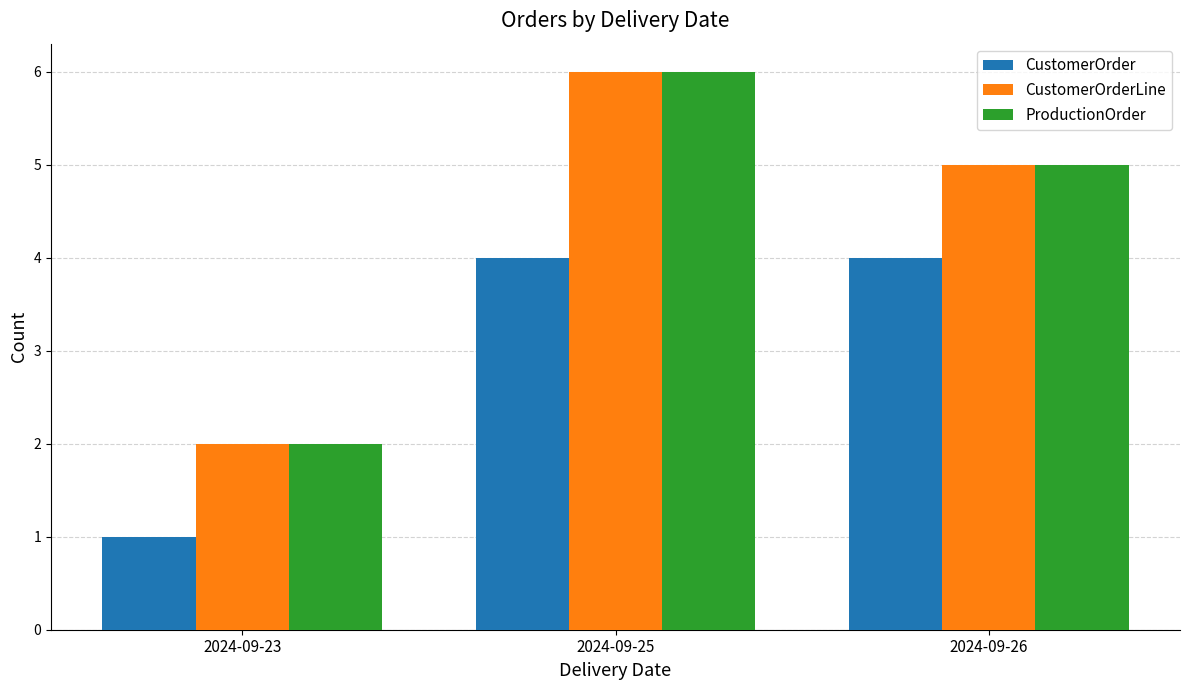

What is the smallest value displayed?

1